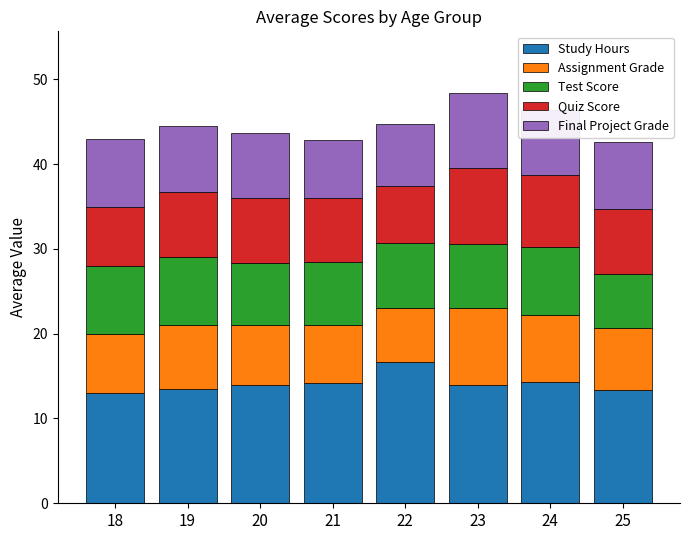

True or false: Study Hours has a value of 14.3 at 24.

True